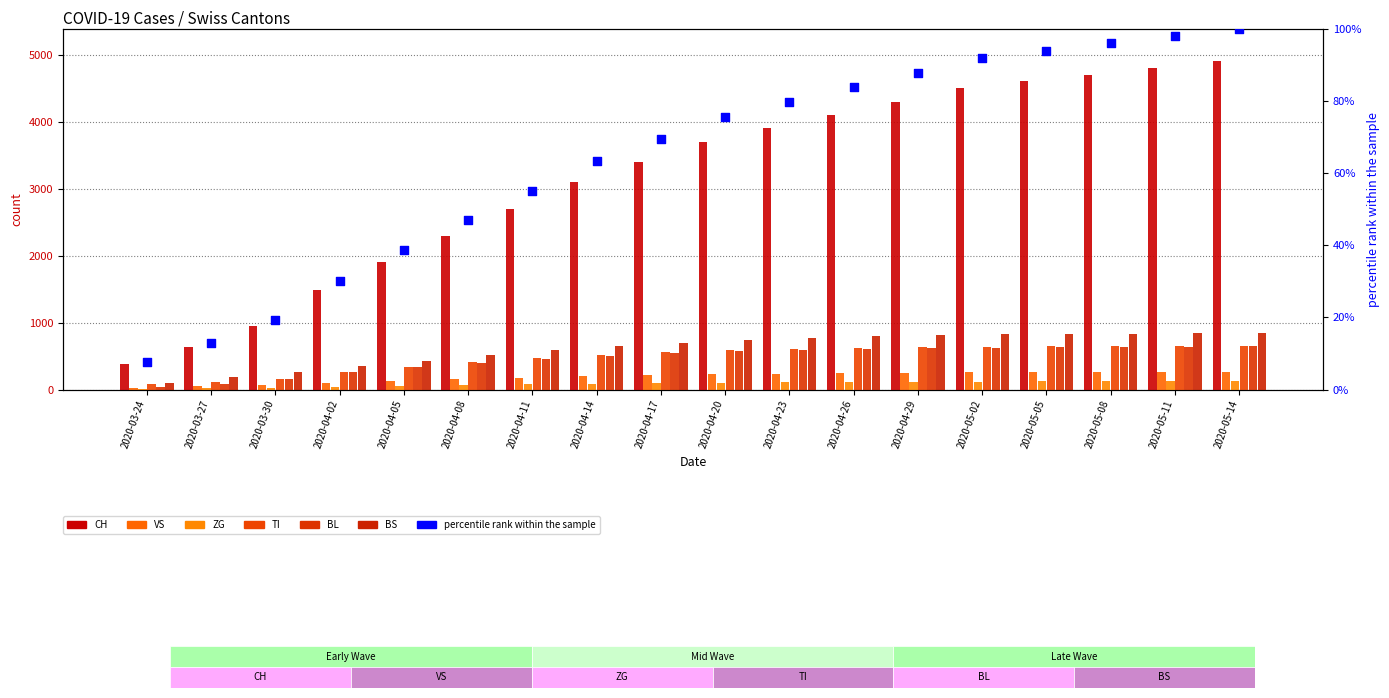

Which series has the widest spread of Y values?

CH